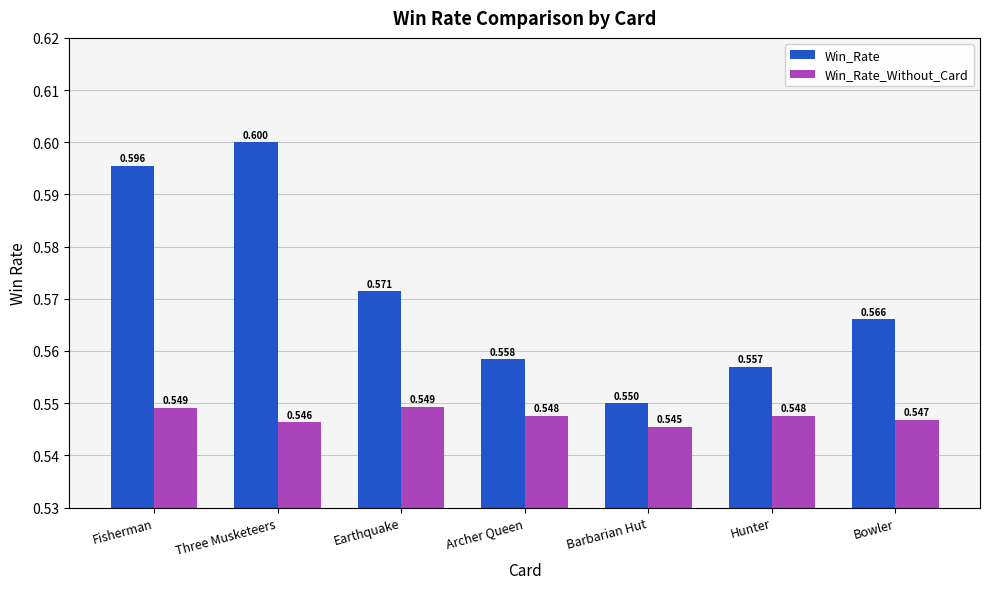

What is the label of the 2nd bar from the right?

Hunter